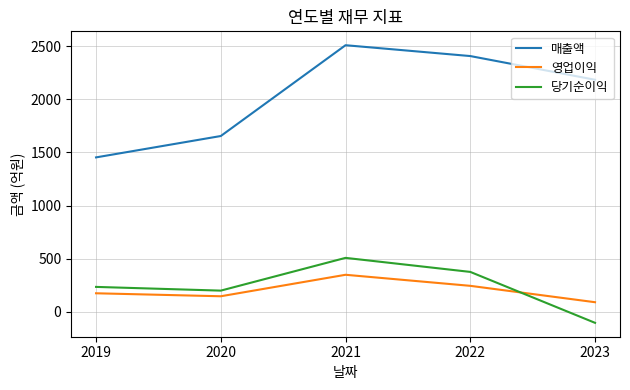

Where is the first local maximum for 당기순이익?

2021